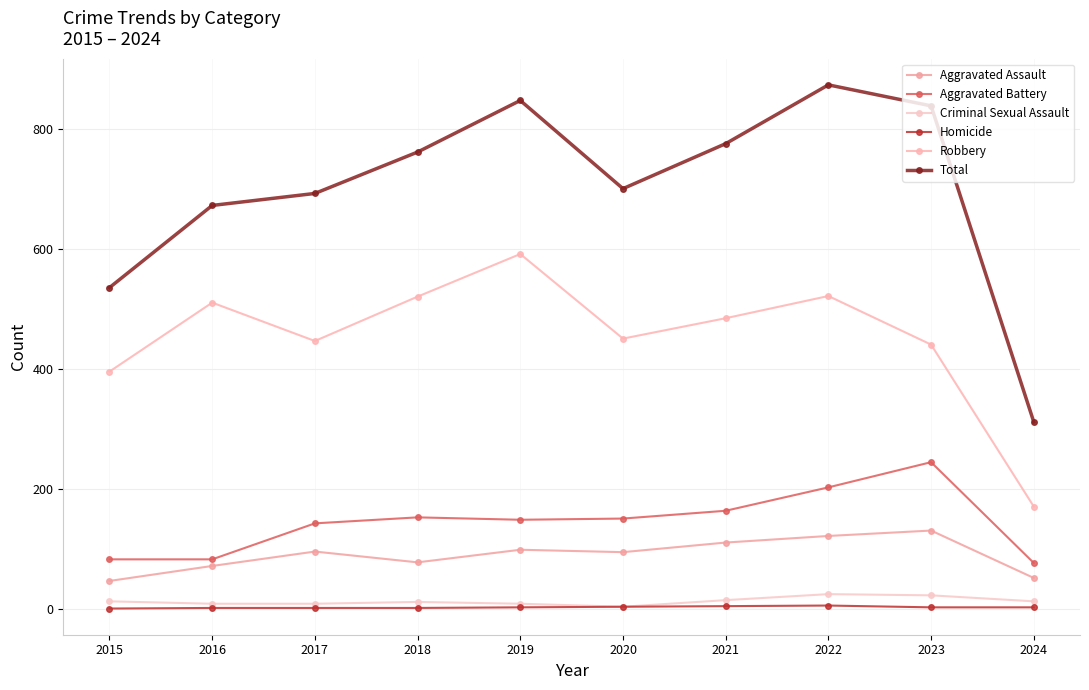

True or false: Aggravated Battery has more than 1 points higher than both neighbors.

True